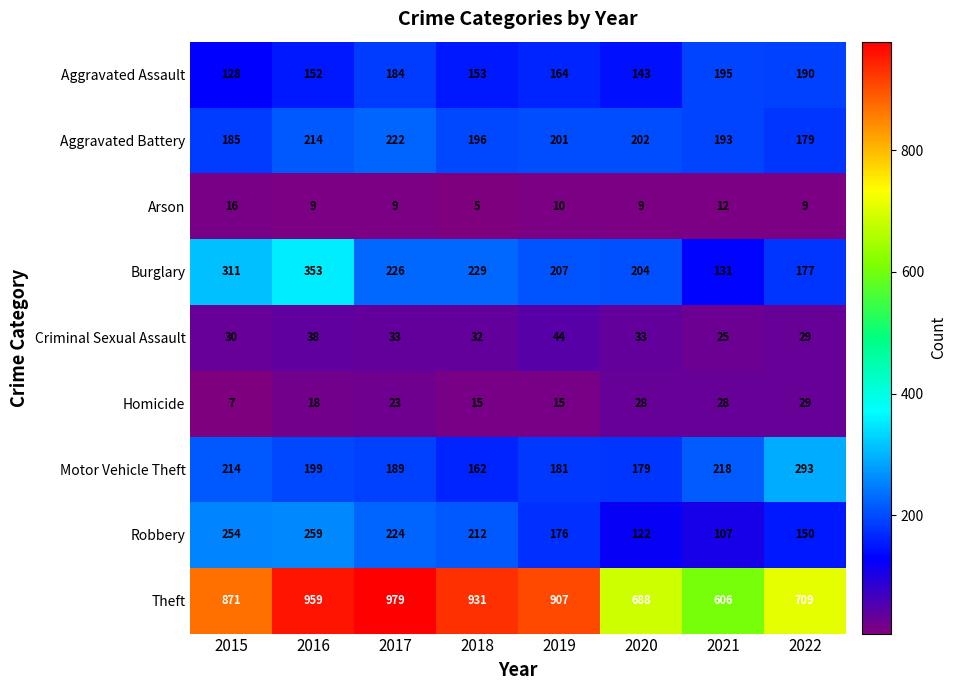

Rank the series by their maximum value, from highest to lowest.

Theft, Burglary, Motor Vehicle Theft, Robbery, Aggravated Battery, Aggravated Assault, Criminal Sexual Assault, Homicide, Arson